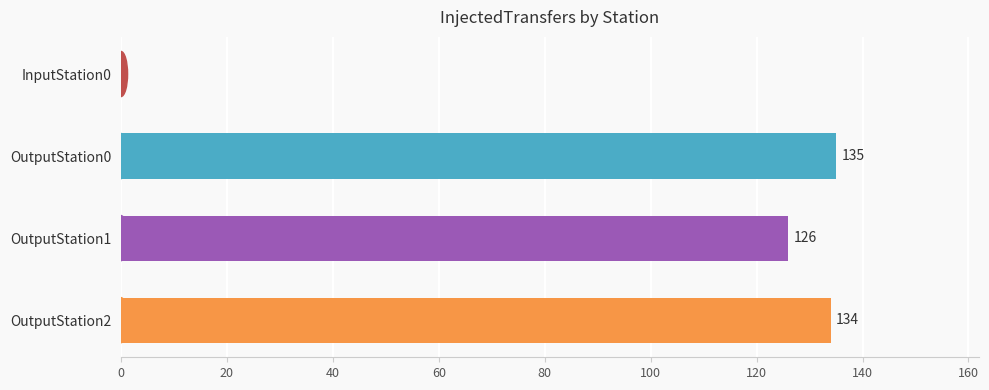

At which label is the value closest to 67?

OutputStation1